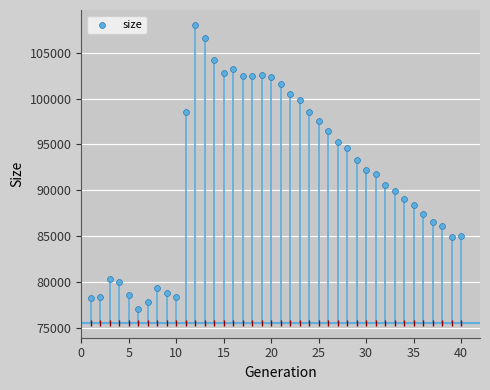

What is the range of X values (max minus min)?

39